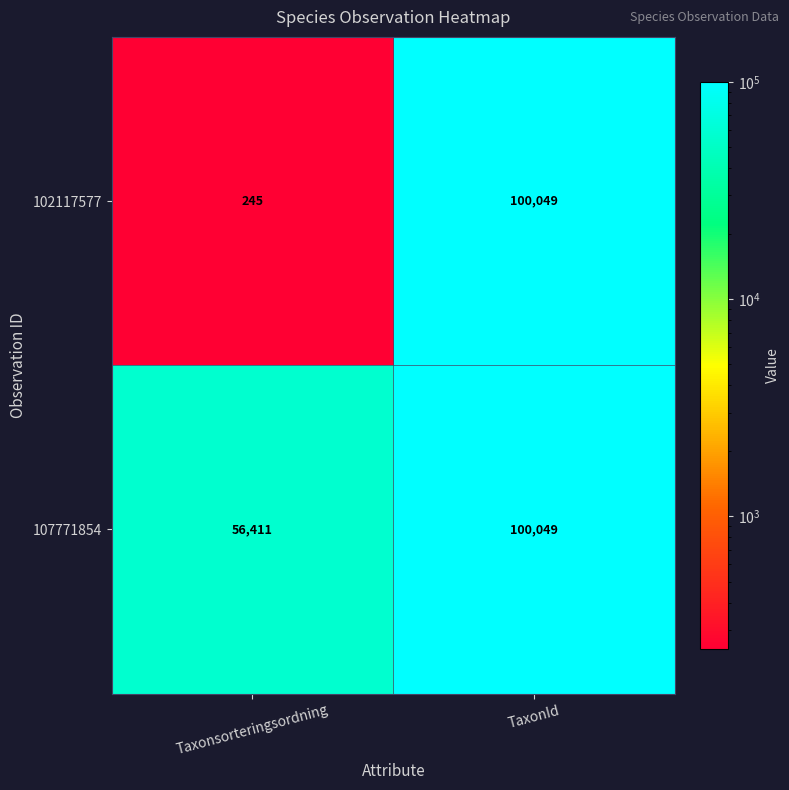

What is the average value of the 102117577 series?

50147